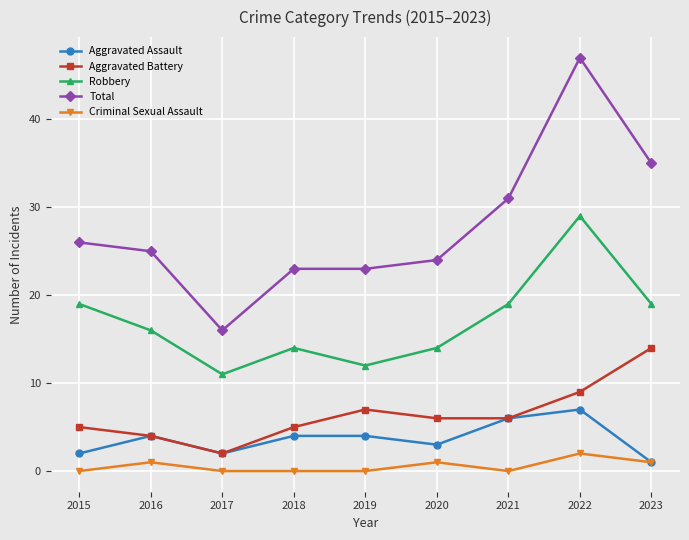

Which series has the widest spread of values?

Total